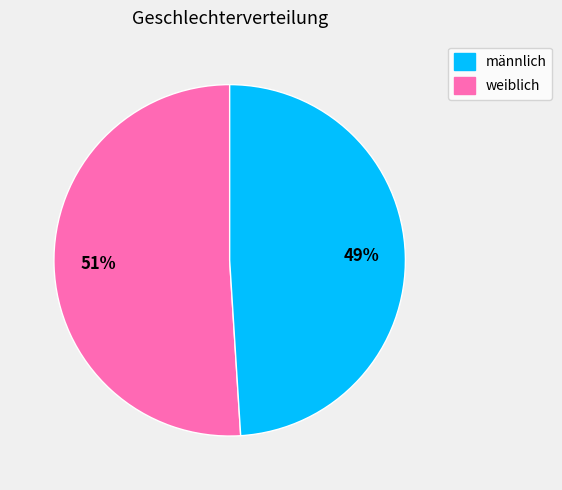

To the nearest percent, what is the average slice percentage?

50%